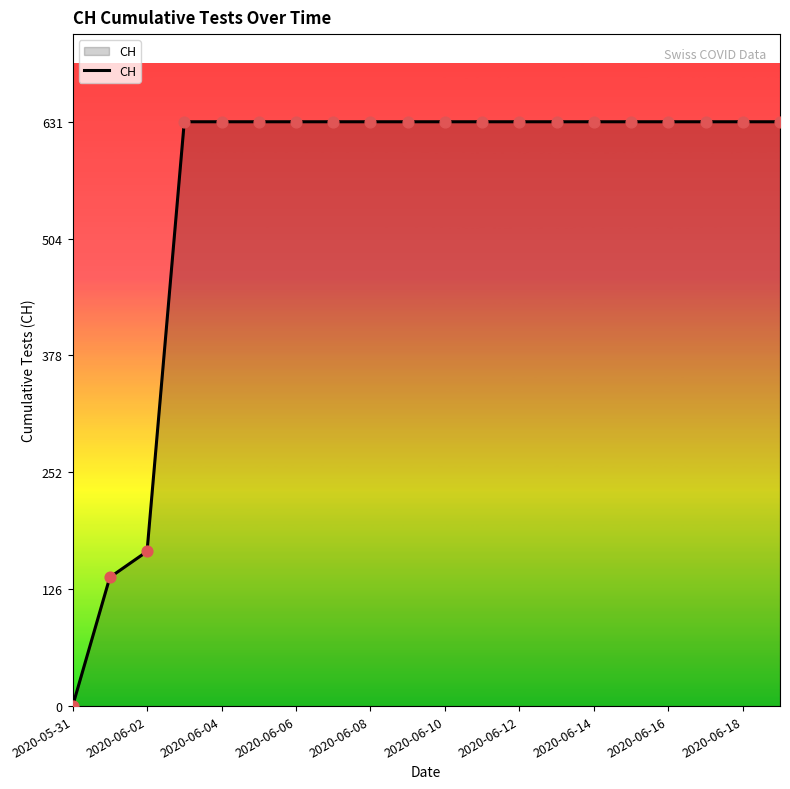

What is the difference between the maximum and minimum values?

631